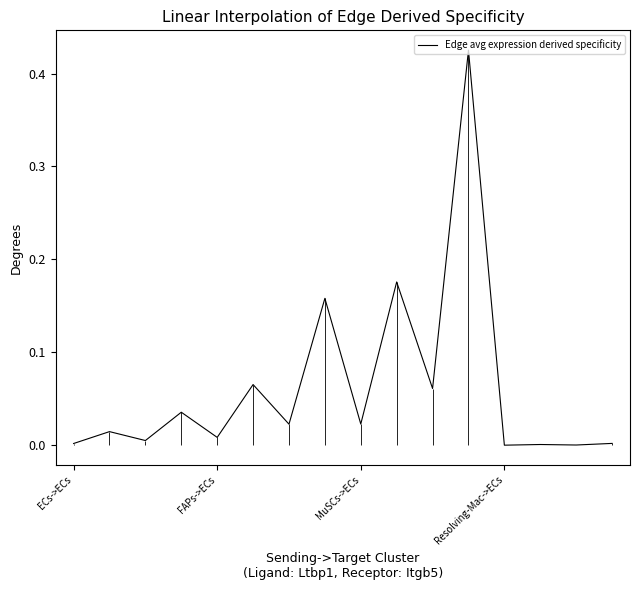

What position from the left is 11?

12